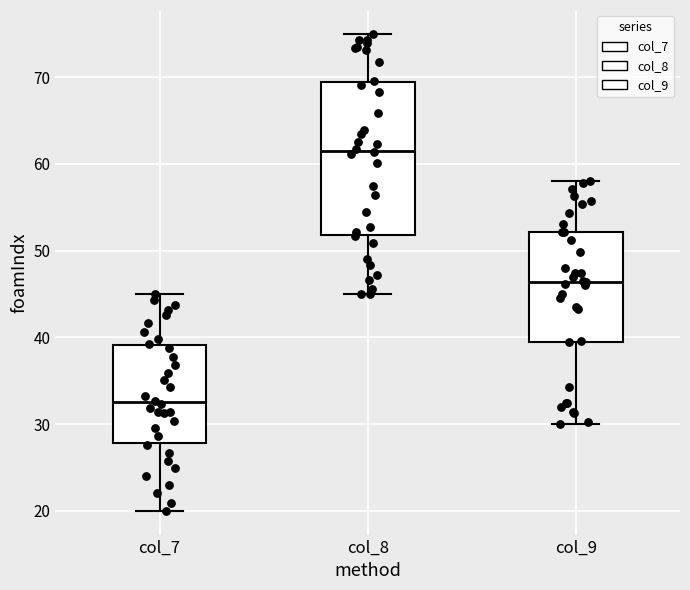

Where does the upper whisker of the box for col_7 end on the y-axis? The values are not printed on the chart, so give them approximately, as read against the axis.

45